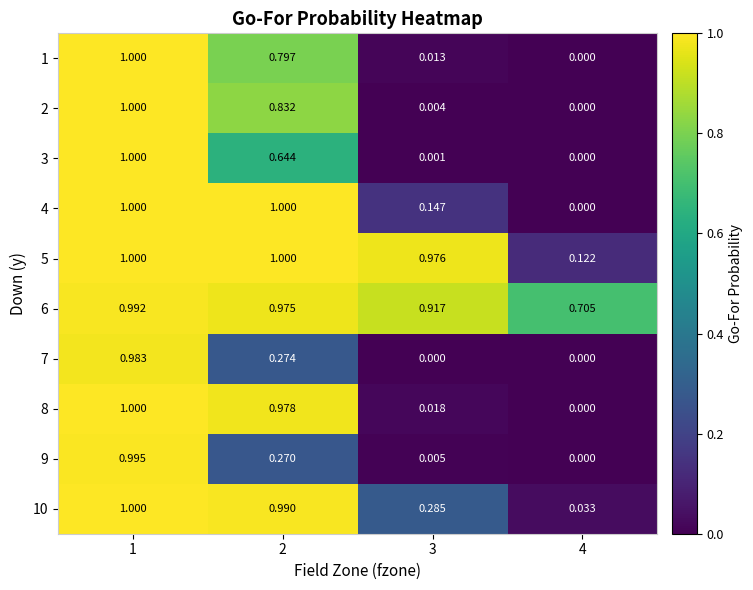

Is the value of 9 at 2 greater than the value of 1 at 4?

Yes